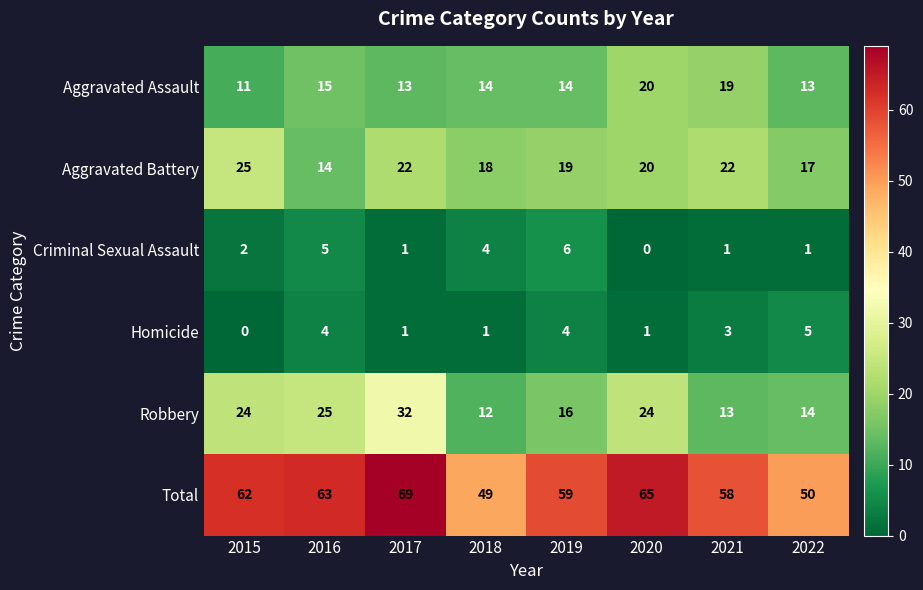

At how many categories does at least one series exceed 41?

8